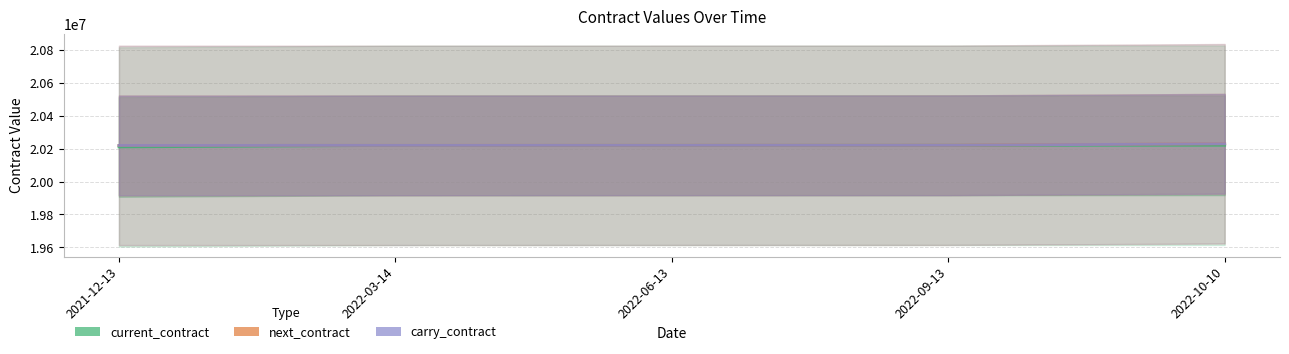

What is the sum of all carry_contract values?

101113300